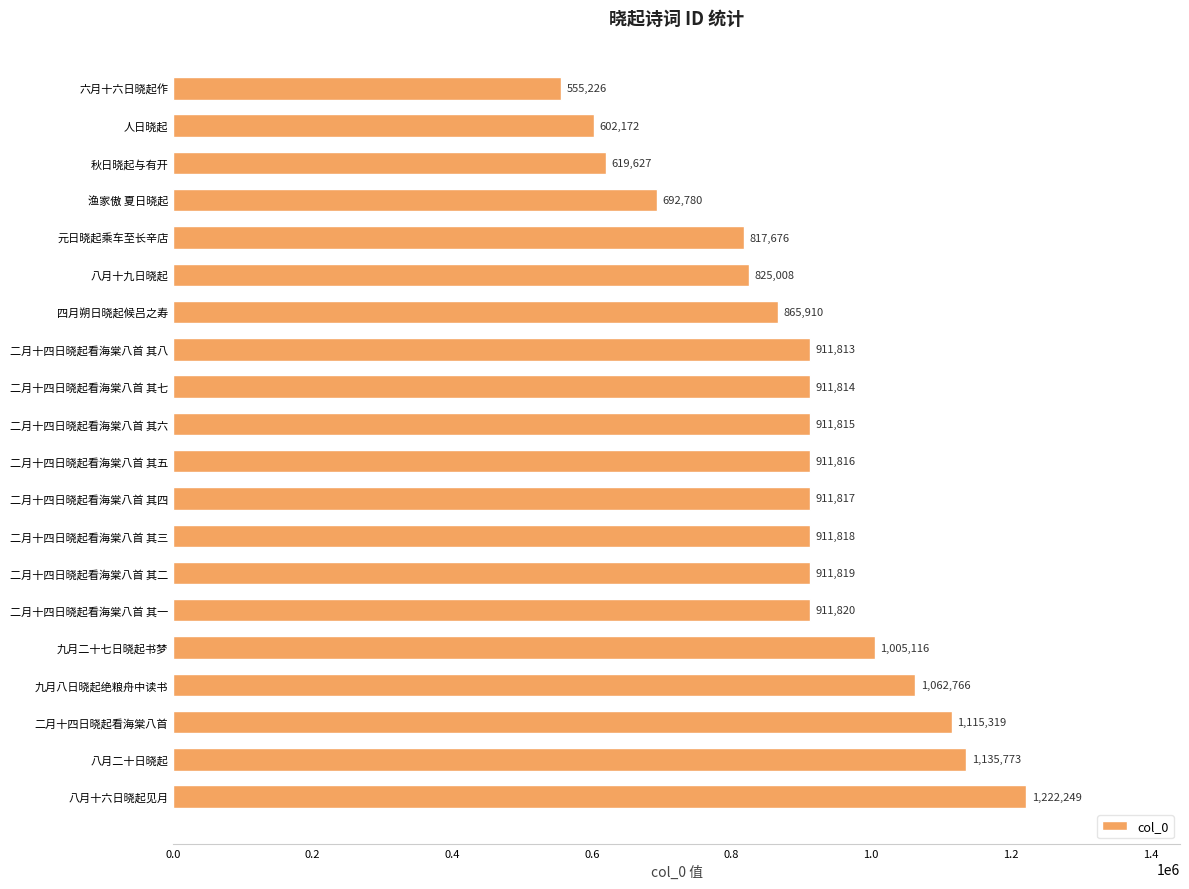

Where is the data nearest to the value 888737?

四月朔日晓起候吕之寿